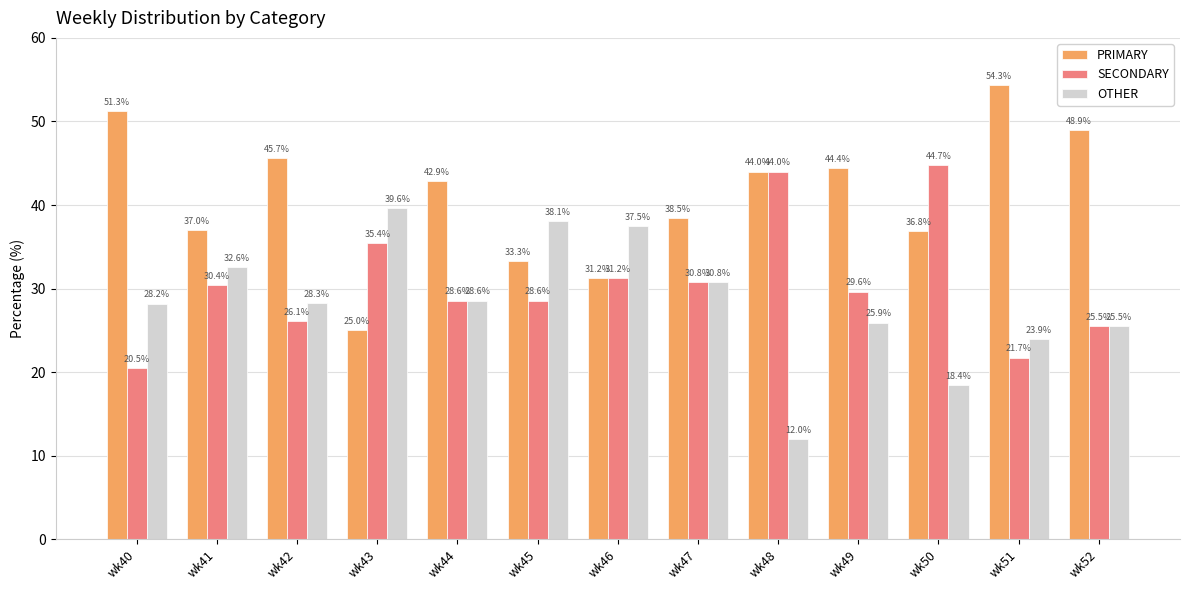

Between wk47 and wk52, which series saw the biggest shift?

PRIMARY